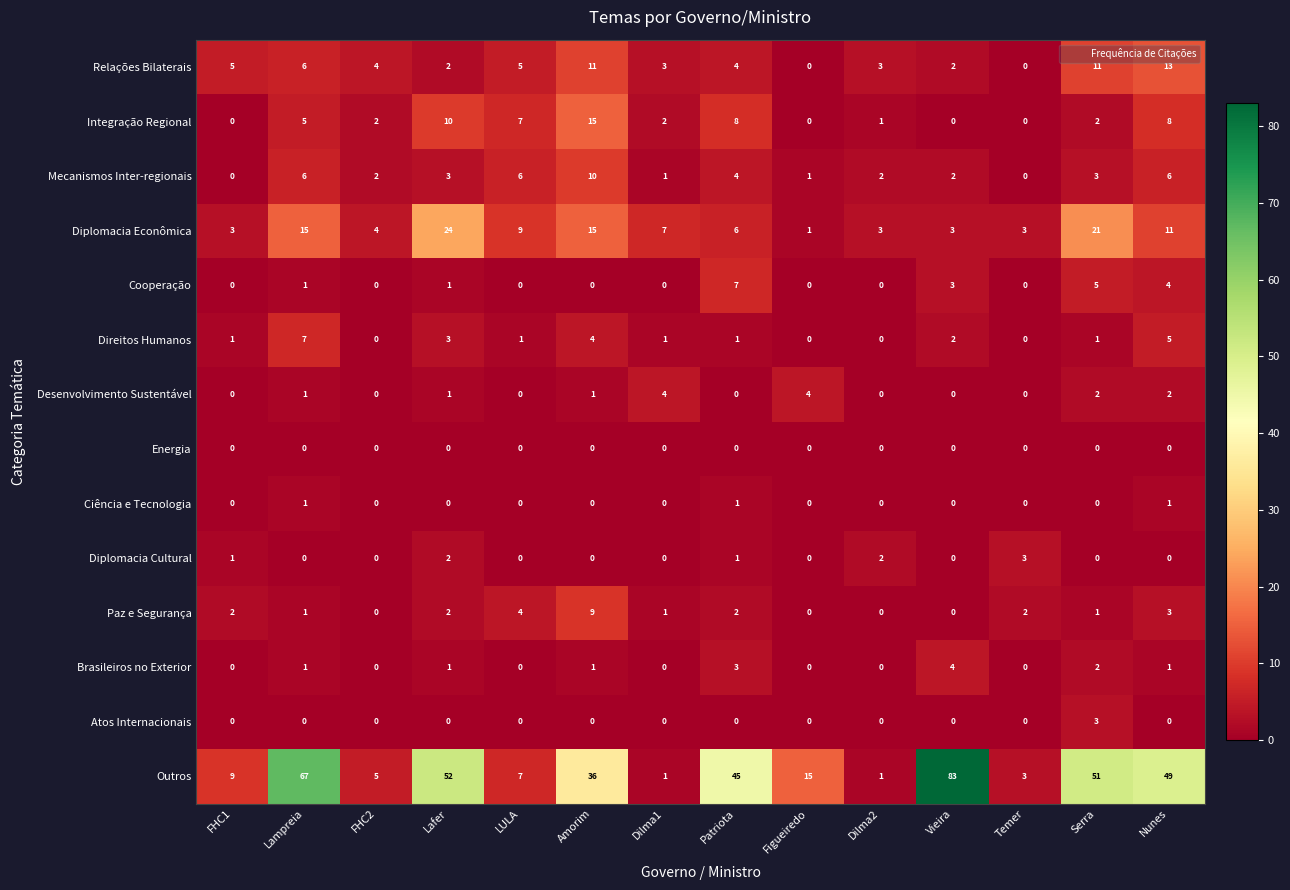

What is the total value across all series at Vieira?

99